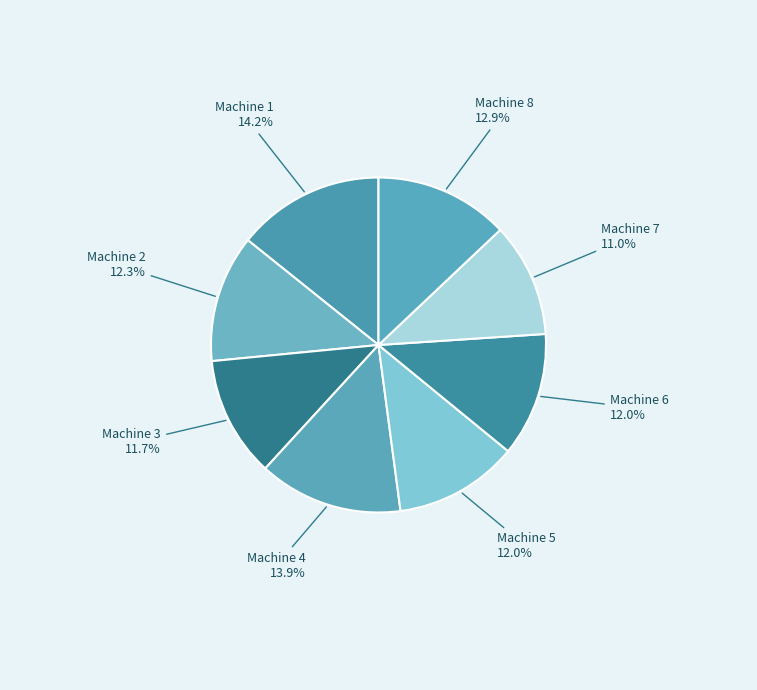

To the nearest percent, what portion does Machine 8 represent?

13%